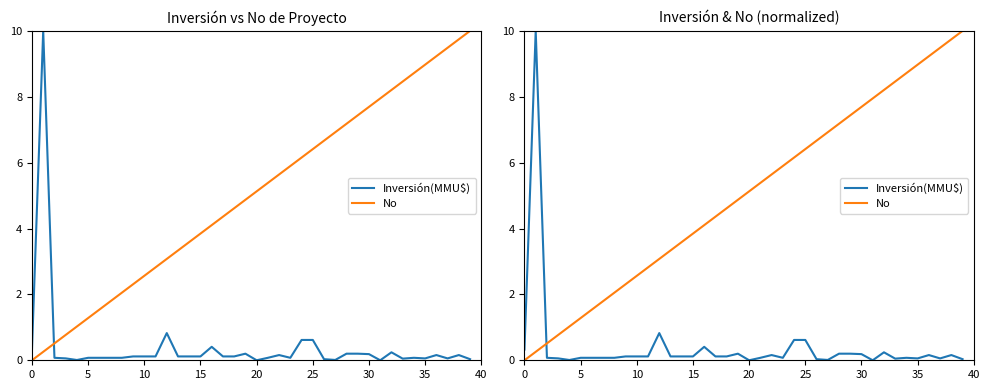

Is this an area chart (filled region under the line)?

No